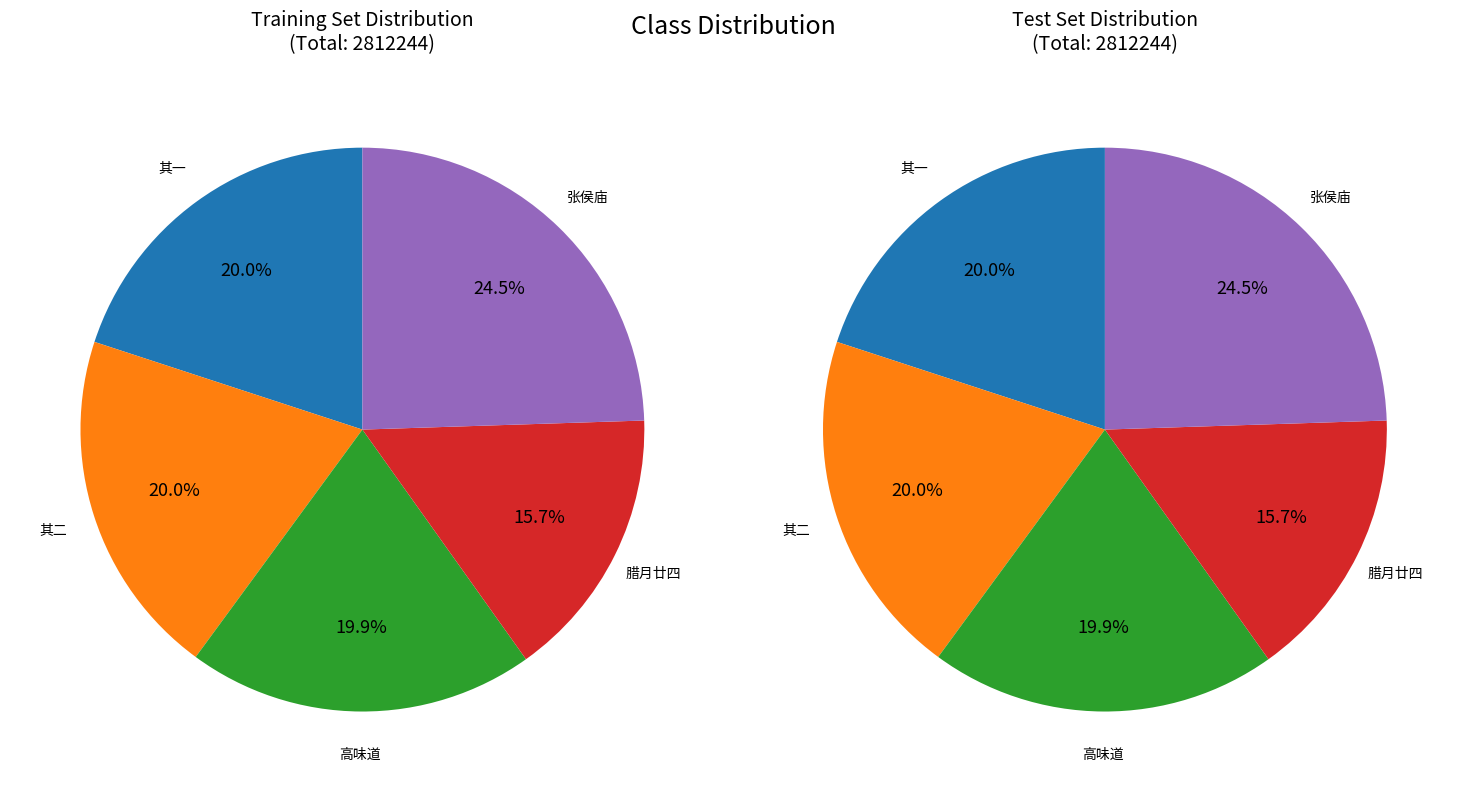

Between 憩舟九石潭下同合溪方伯登张侯庙有作张侯者南唐时将有功封侯方伯之远祖也 其一 and 挽老先生高味道之祖也时因过其家见壁上所题之诗故和其韵, which is larger?

憩舟九石潭下同合溪方伯登张侯庙有作张侯者南唐时将有功封侯方伯之远祖也 其一